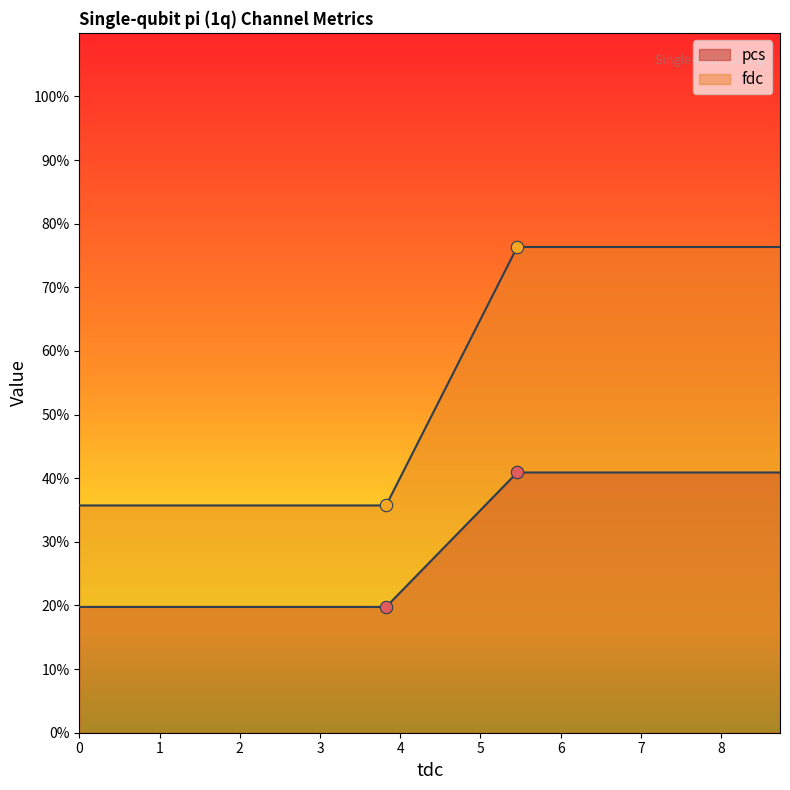

At how many categories does at least one series exceed 33?

2